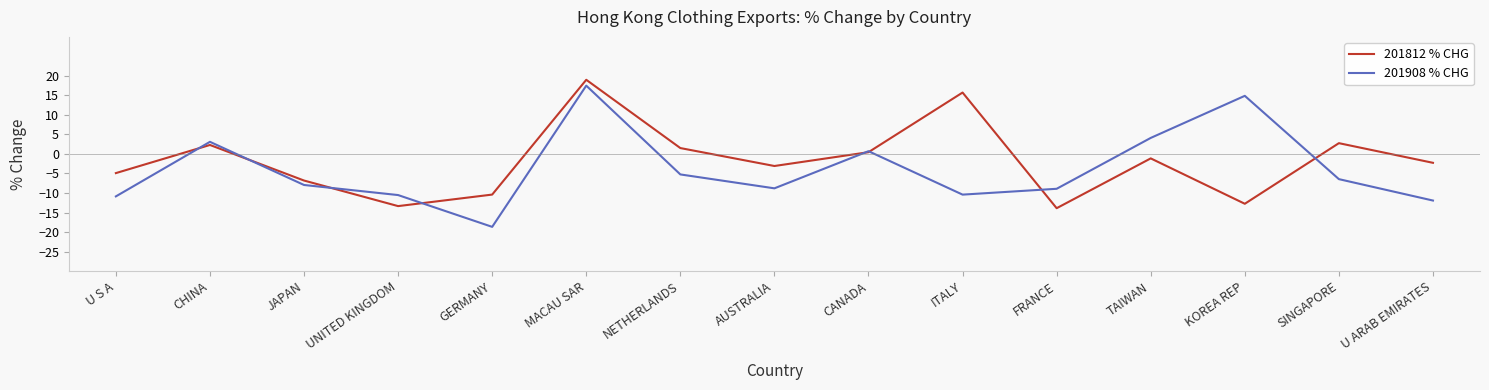

What is the total value across all series at CANADA?

1.2